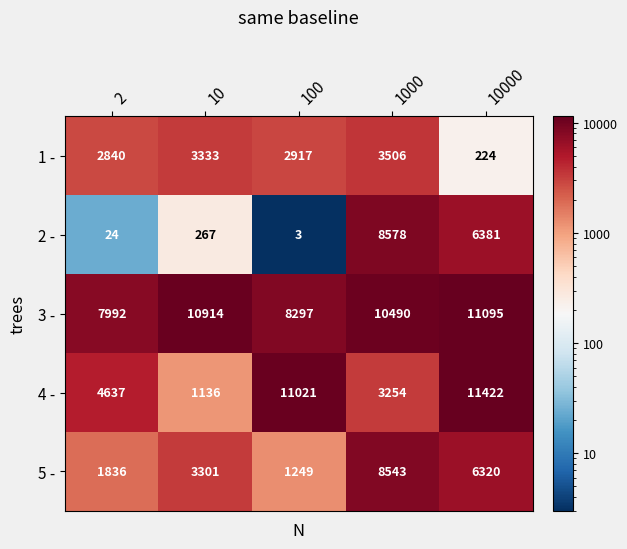

What is the total value across all series at 10?

18951